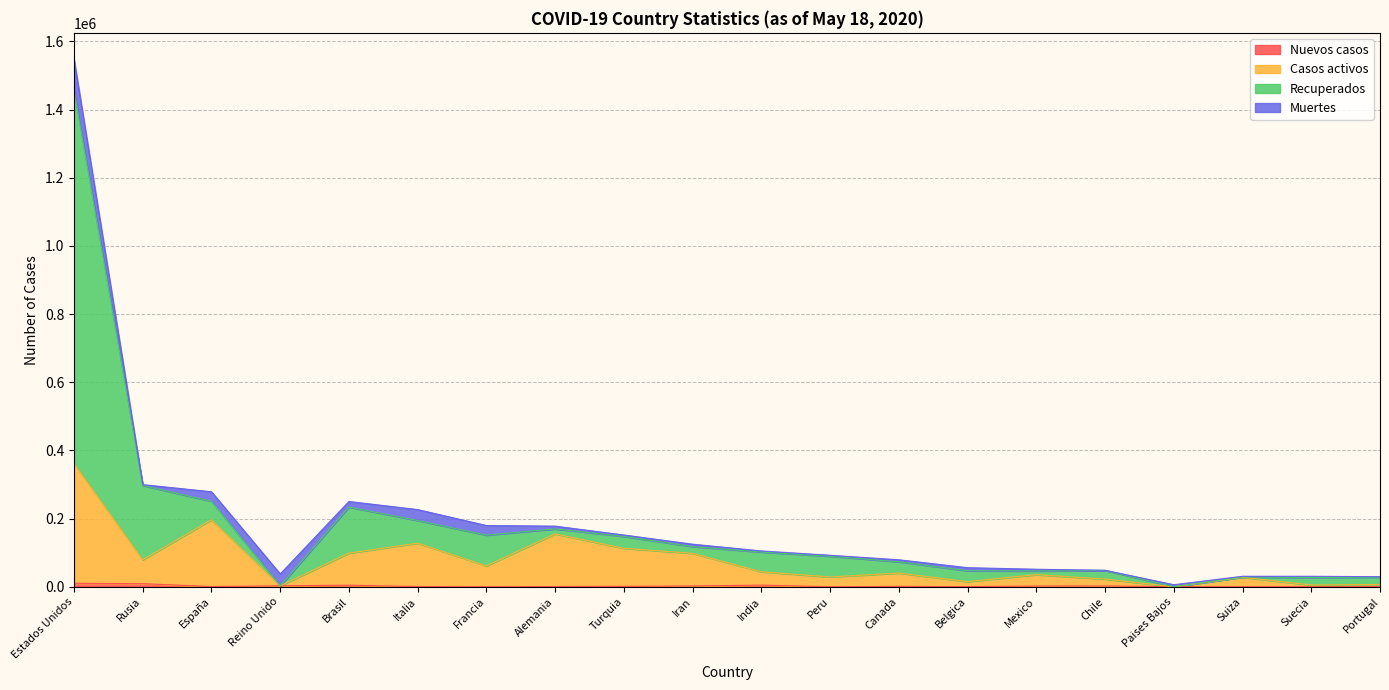

What is the difference between the Nuevos casos values at Suiza and Estados Unidos?

10095